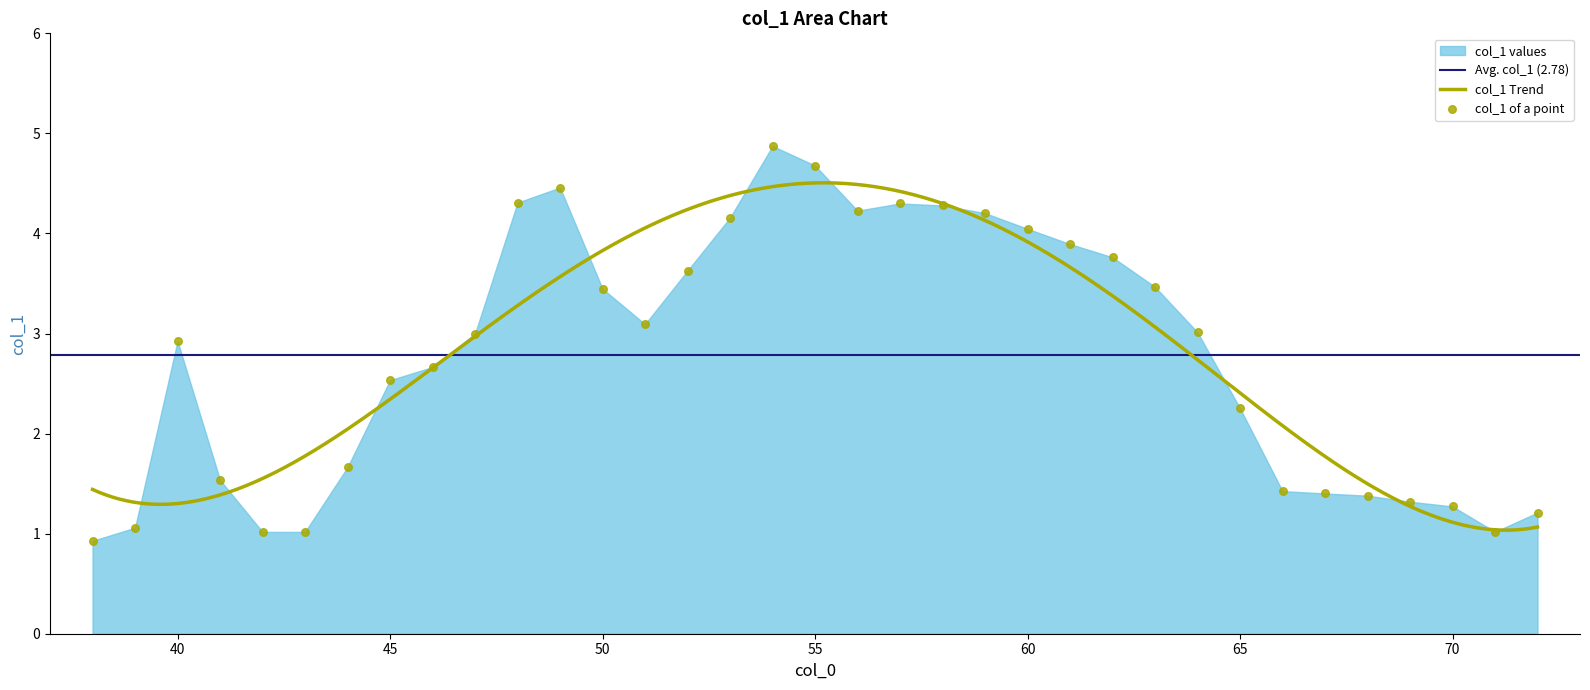

What is the ratio of the value at 67 to the value at 42?

1.4